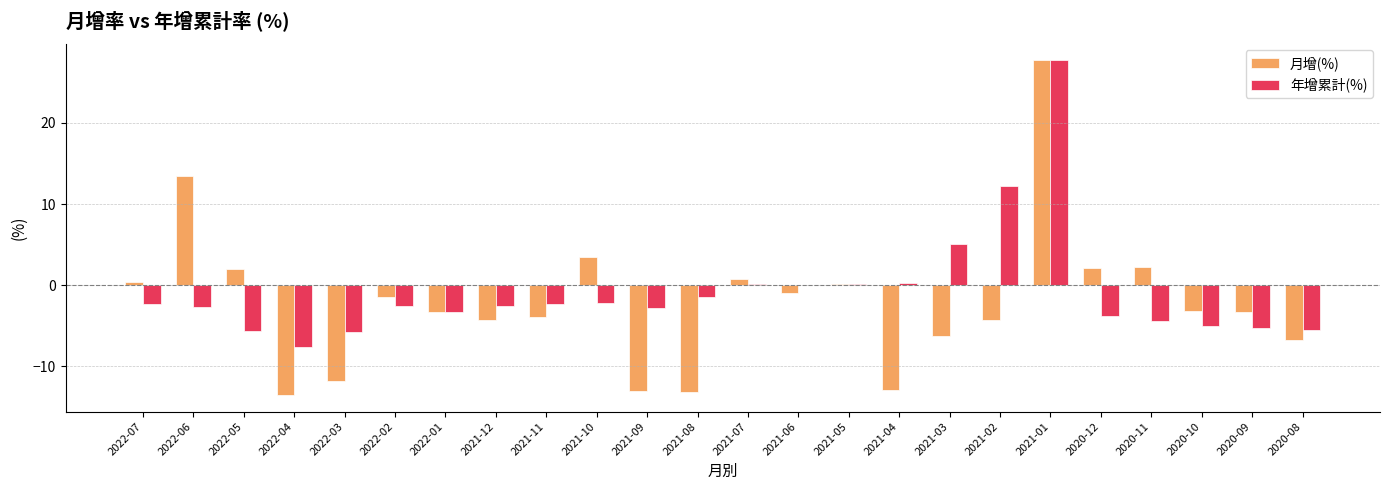

Which series has the largest total across all categories?

年增累計(%)